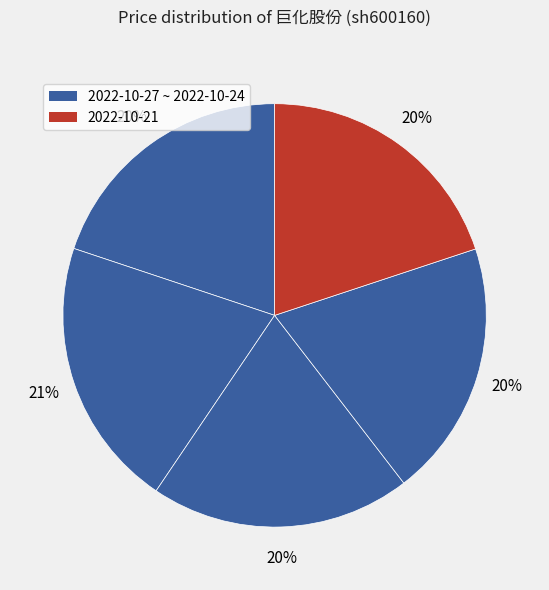

How many segments does this pie chart have?

5